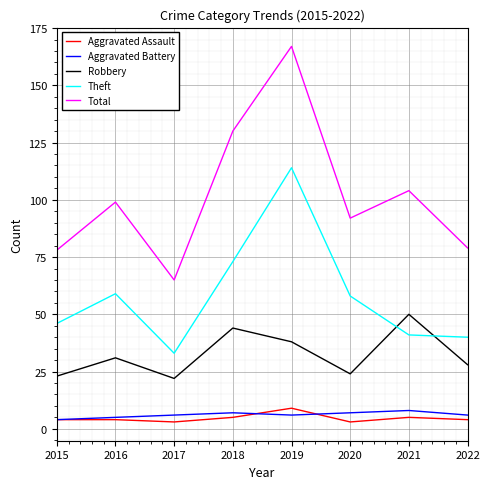

What is the average value of the Aggravated Assault series?

5